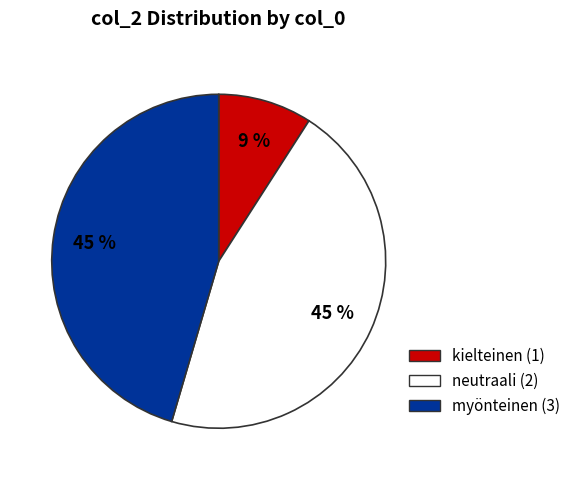

Is there any slice that represents more than half of the pie?

No